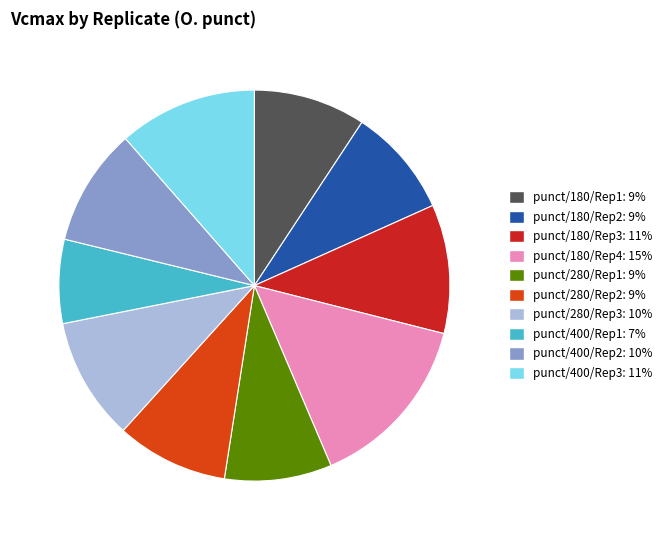

Which category has the biggest portion of the pie?

punct/180/Rep4